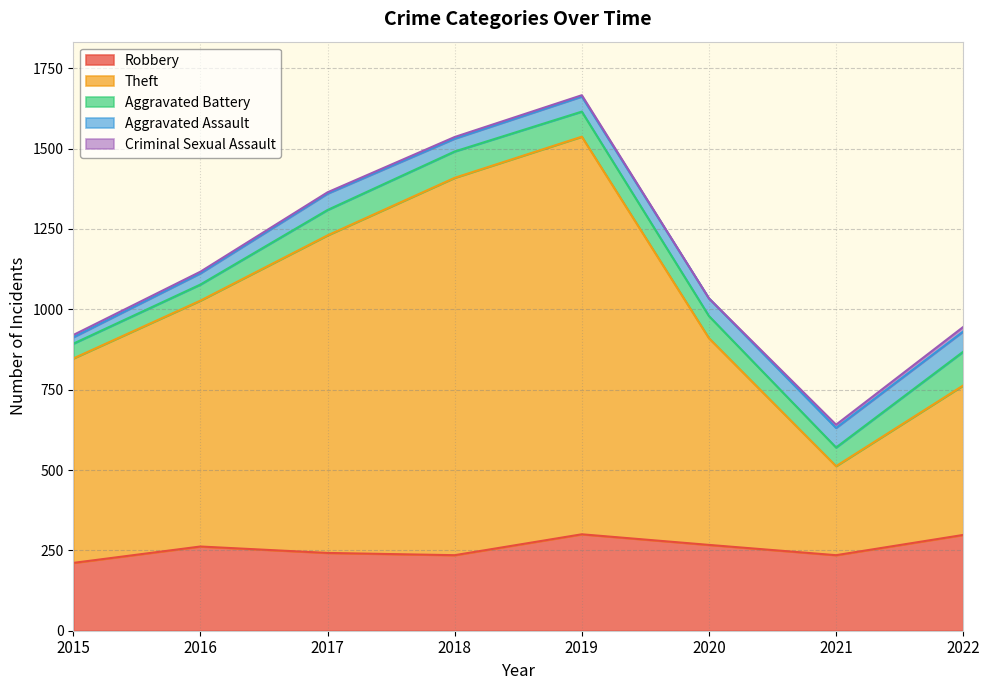

At which category is the sum across all series the highest?

2019